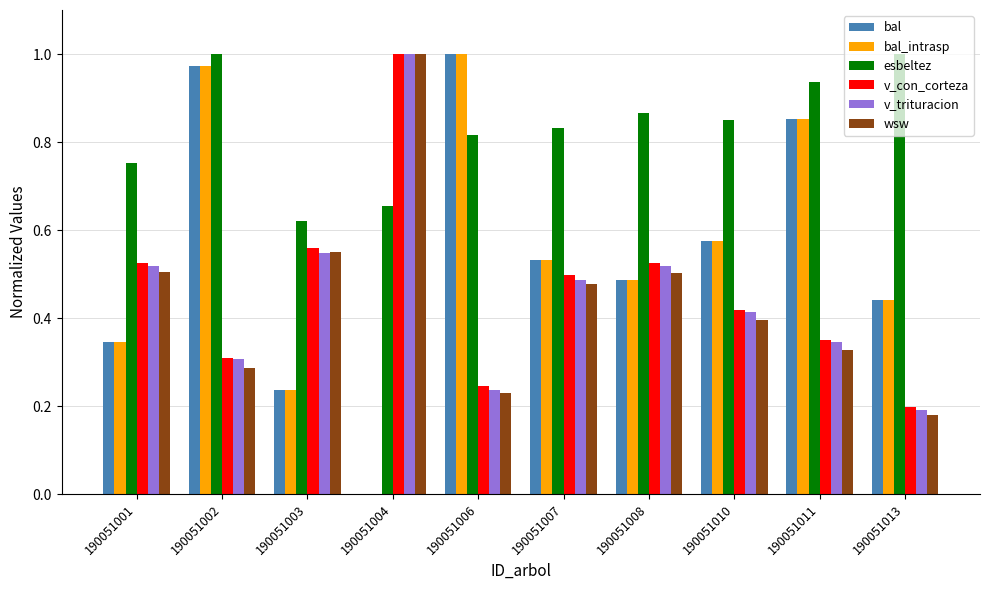

What is the sum of the wsw values at 190051004 and 190051010?

1.4